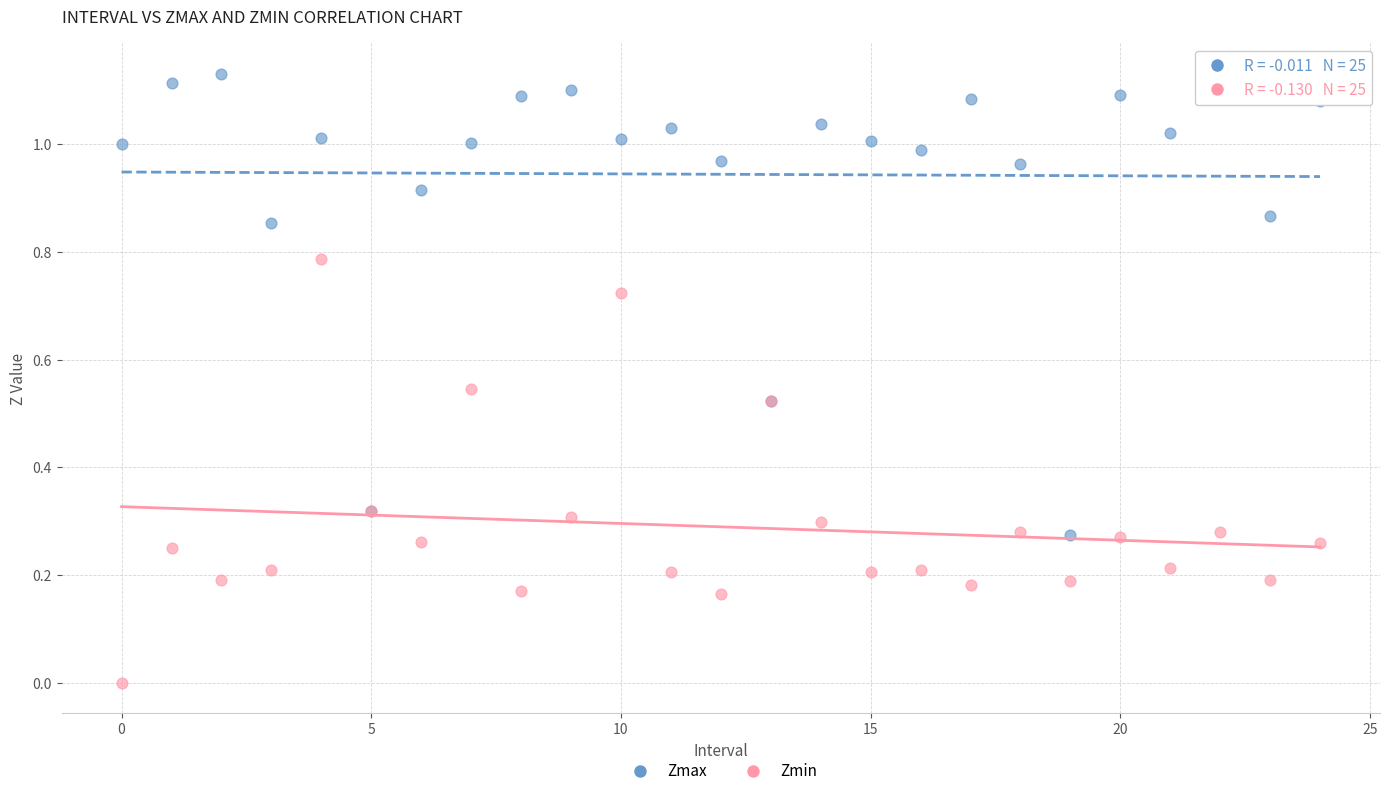

Which series reaches the maximum Y coordinate?

Zmax